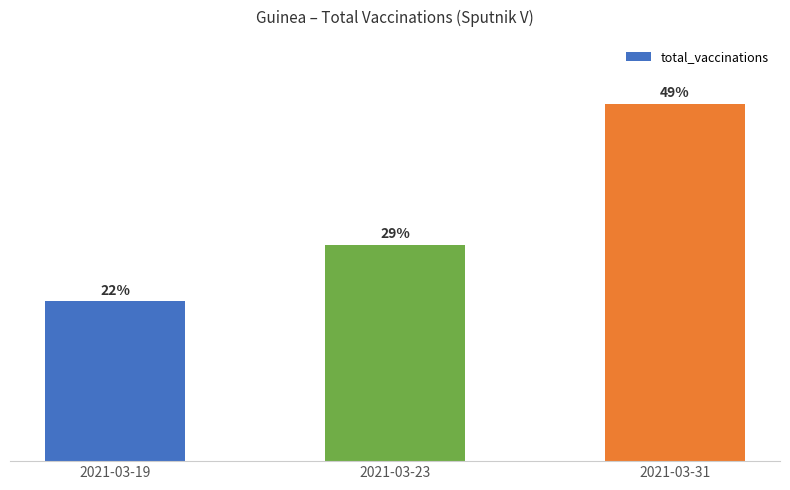

Approximately how many times larger is the value at 2021-03-31 compared to 2021-03-19?

2.2